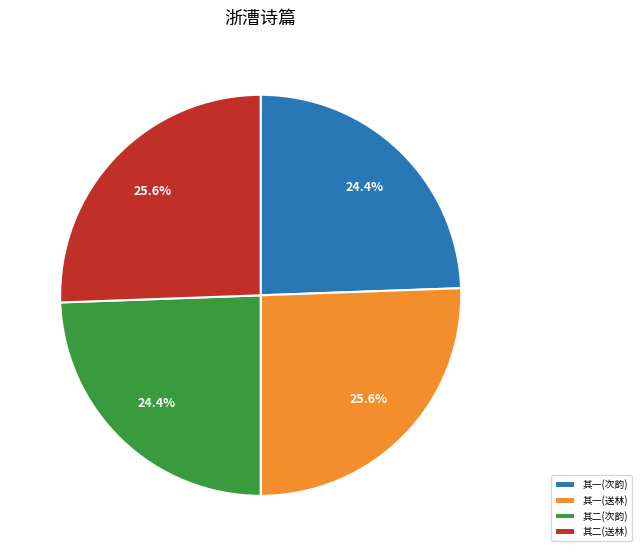

Is there a majority slice in this chart?

No